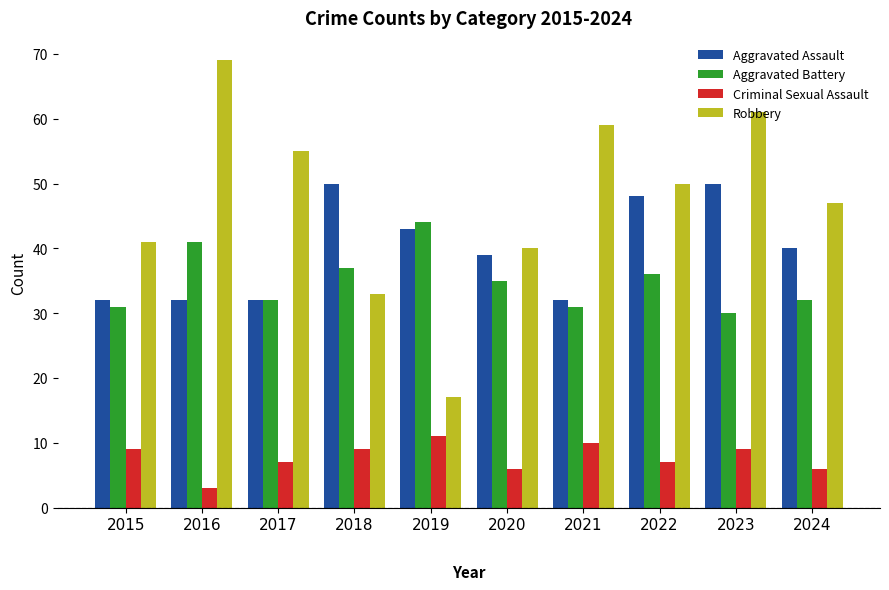

What is the greatest value displayed?

69